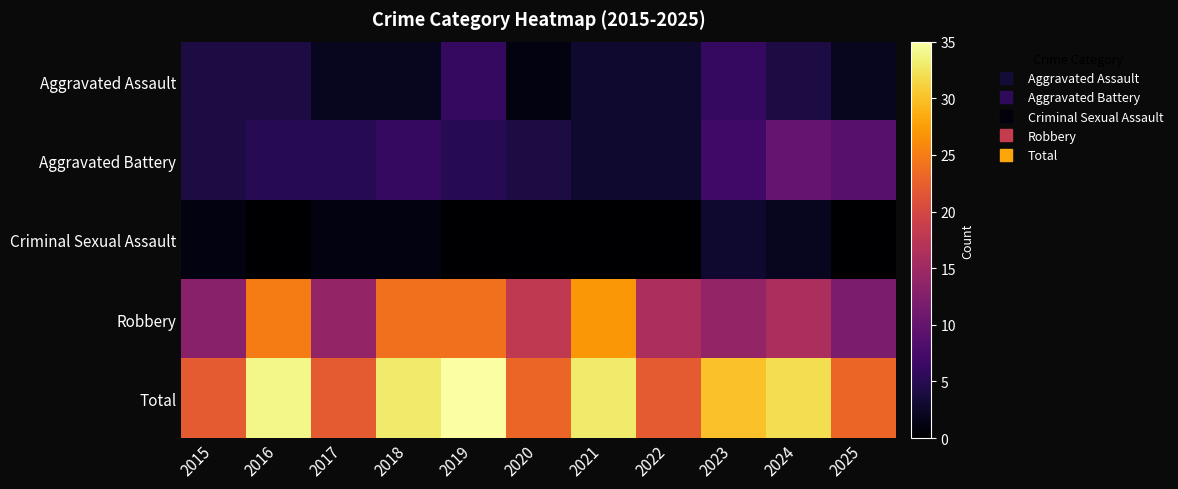

What is the maximum value shown in the chart?

35